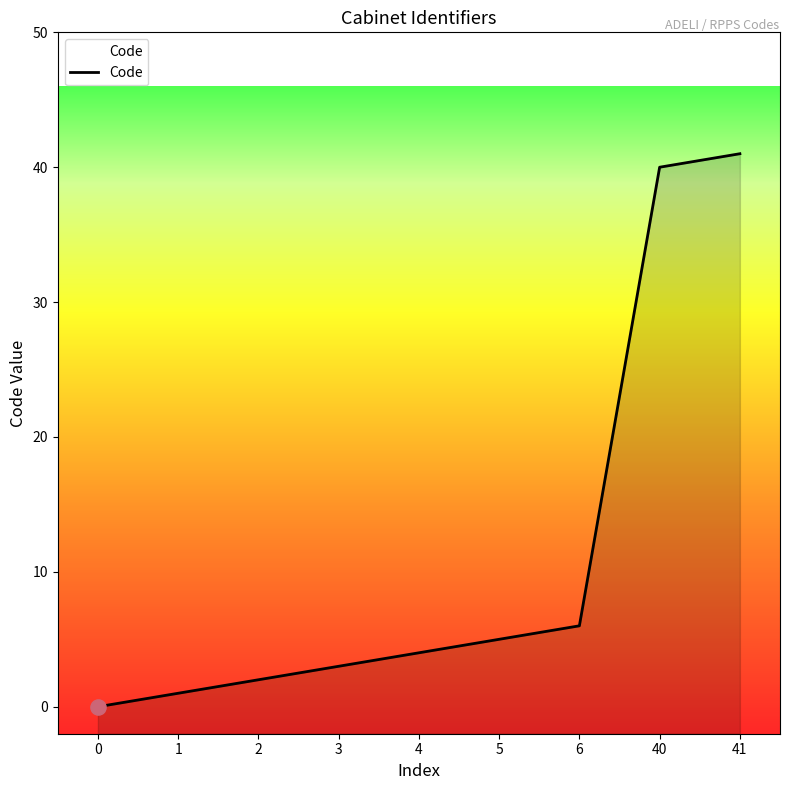

What is the change in value from 1 to 2?

+1